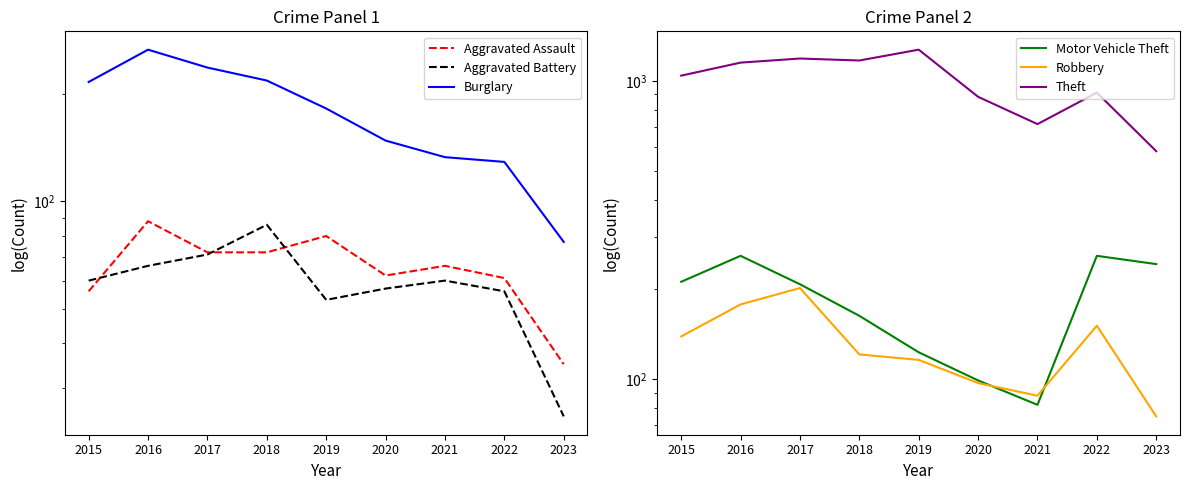

What is the difference between the highest and lowest values at 2020?

827